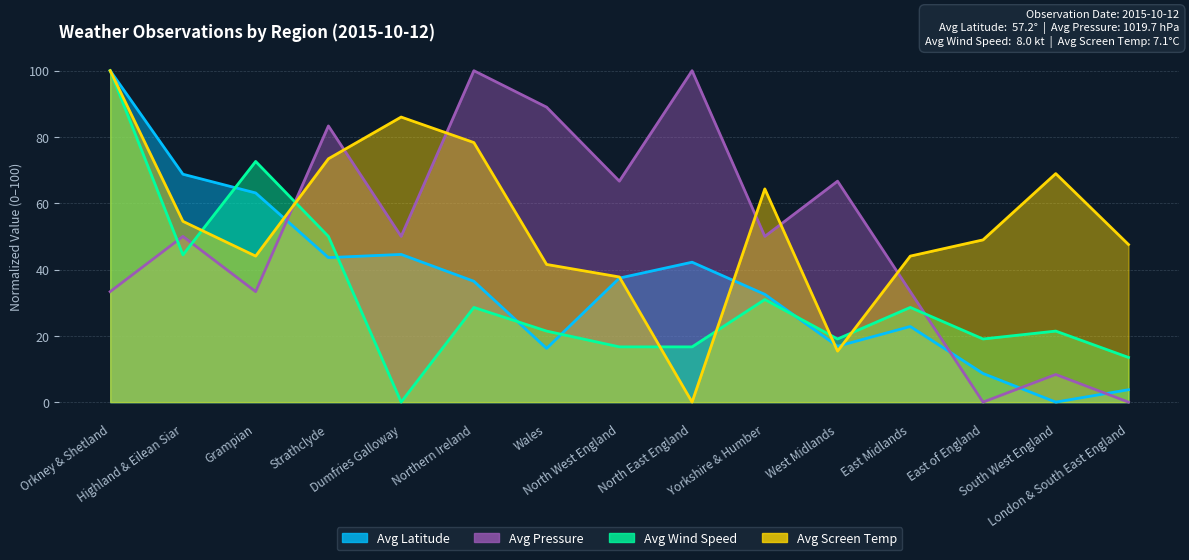

Between which two adjacent categories do Avg Screen Temp and Avg Pressure first intersect?

Grampian and Strathclyde